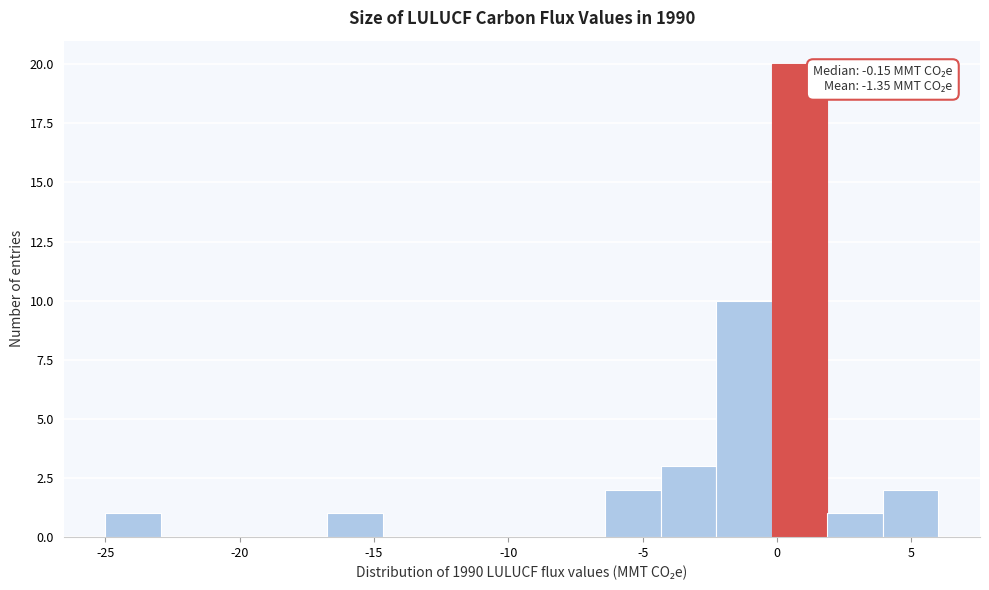

Which range on the x-axis has the tallest bar?

0.0 to 2.0